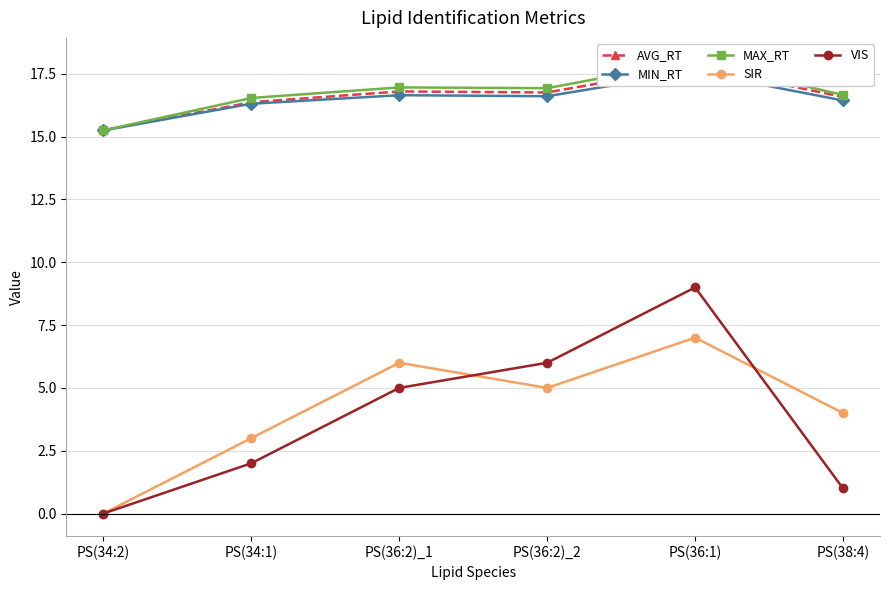

Which has a higher value, PS(38:4) or PS(36:2)_2?

PS(36:2)_2